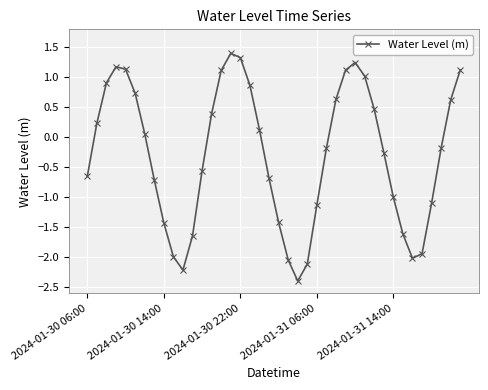

What is the minimum value shown in the chart?

-2.4